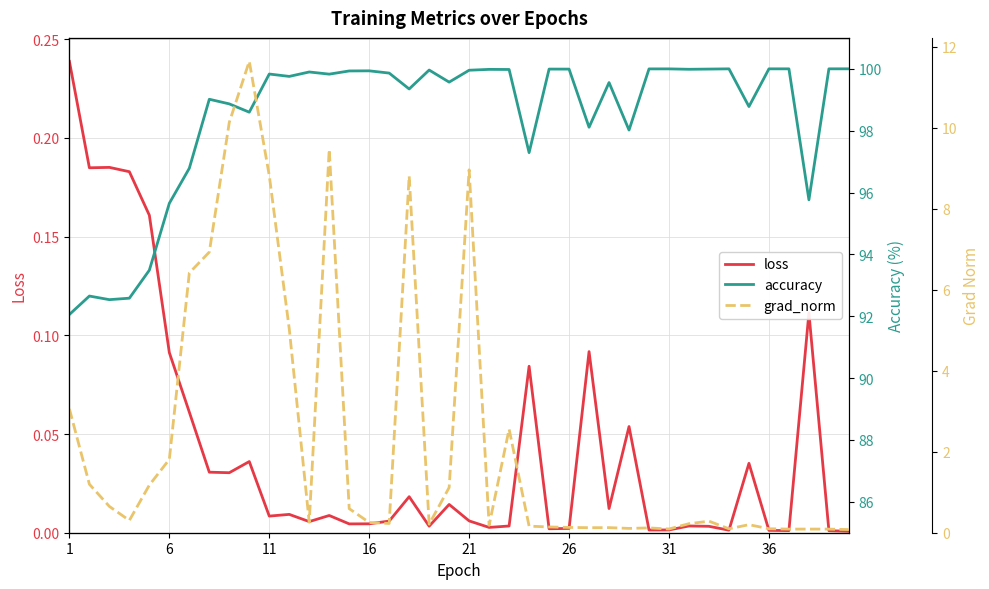

The value of loss at 36 is 0.0. True or false?

True